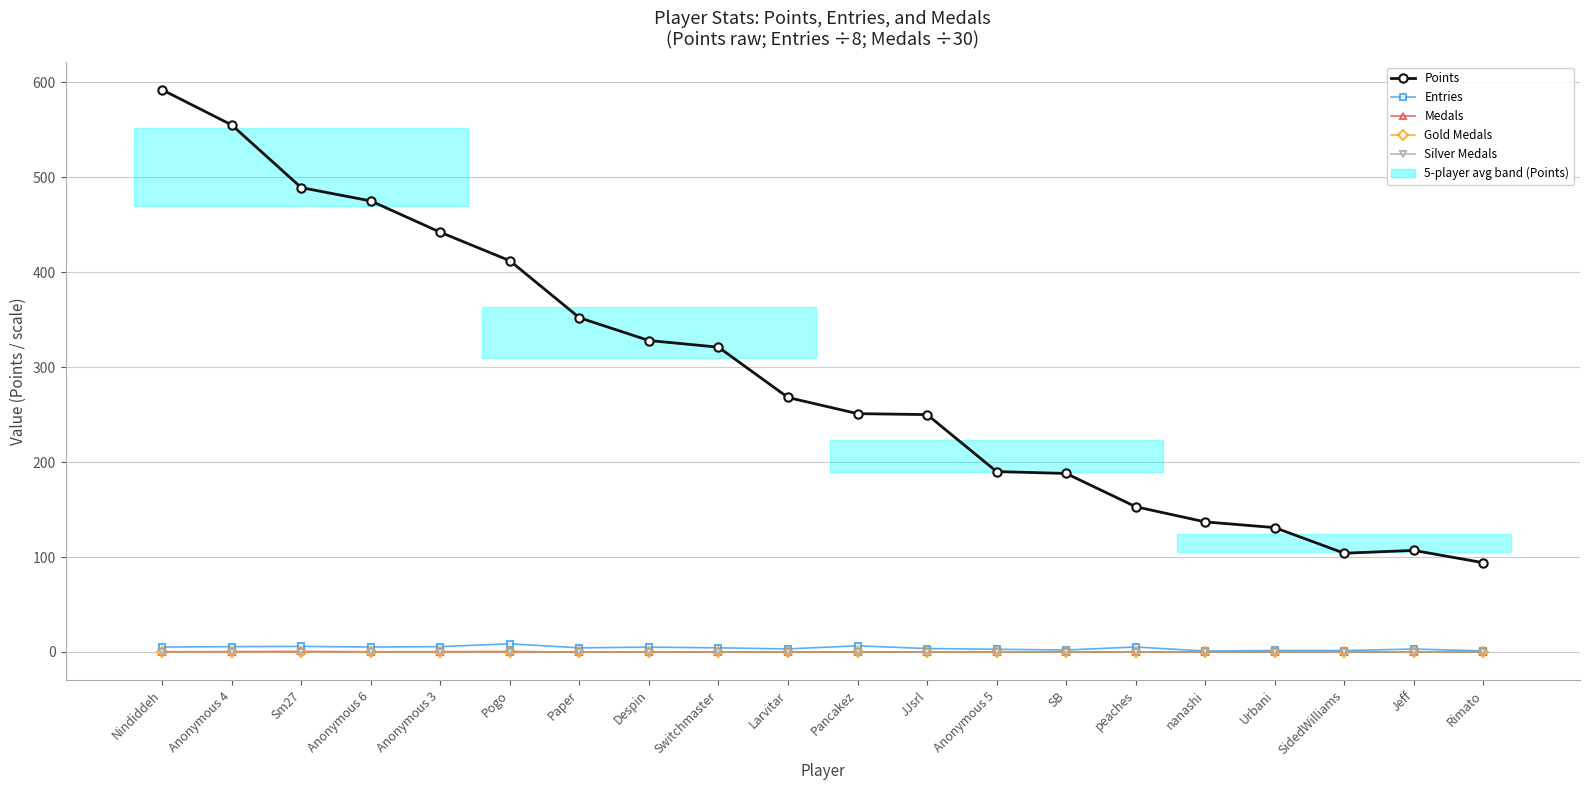

Reading left to right, extract all data points from this chart.

Points: 592.0	555.0	489.0	475.0	442.0	412.0	352.0	328.0	321.0	268.0	251.0	250.0	190.0	188.0	153.0	137.0	131.0	104.0	107.0	94.0
Entries: 5.2	5.6	5.9	5.2	5.6	8.6	4.4	5.1	4.4	3.2	6.5	3.6	2.9	2.1	5.2	1.0	1.6	1.5	3.1	1.1
Medals: 0.2	0.4	0.6	0.2	0.3	0.2	0.0	0.1	0.0	0.0	0.0	0.0	0.0	0.0	0.0	0.0	0.0	0.1	0.0	0.0
Gold Medals: 0.3	0.2	0.3	0.2	0.3	0.5	0.0	0.1	0.0	0.1	0.1	0.0	0.0	0.0	0.0	0.0	0.0	0.0	0.0	0.0
Silver Medals: 0.1	0.2	0.1	0.2	0.1	0.4	0.0	0.2	0.0	0.2	0.1	0.0	0.1	0.1	0.0	0.0	0.0	0.0	0.0	0.0